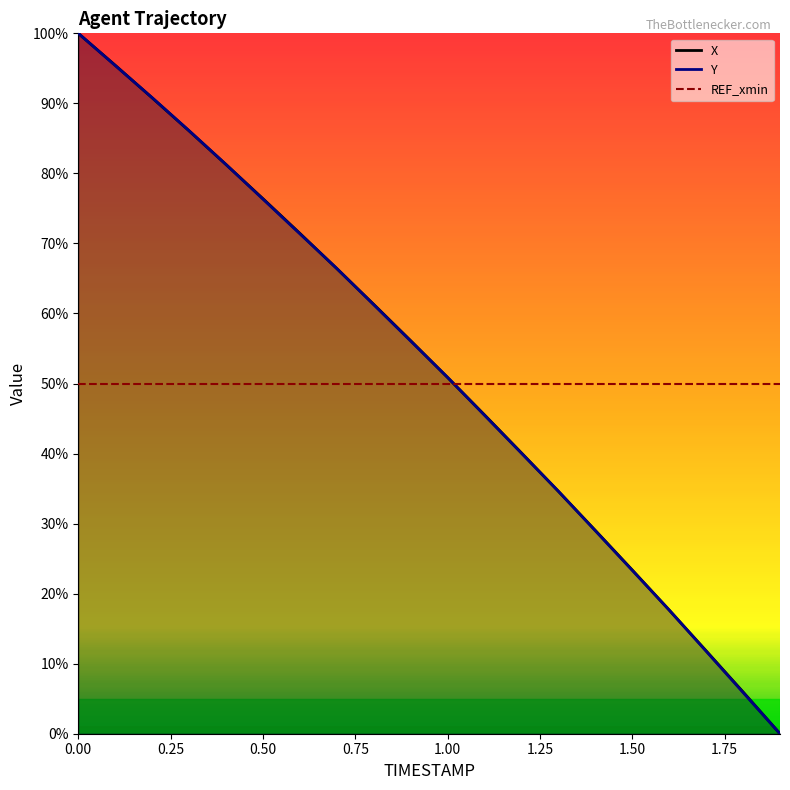

The value of Y at 0.00 is 100.0. True or false?

True